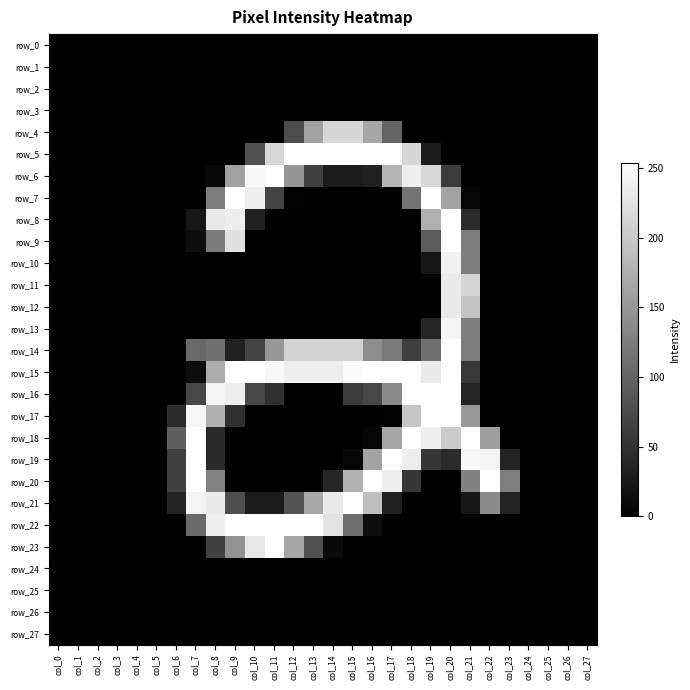

List the labels in order of row_2 value, smallest first.

col_0, col_1, col_2, col_3, col_4, col_5, col_6, col_7, col_8, col_9, col_10, col_11, col_12, col_13, col_14, col_15, col_16, col_17, col_18, col_19, col_20, col_21, col_22, col_23, col_24, col_25, col_26, col_27